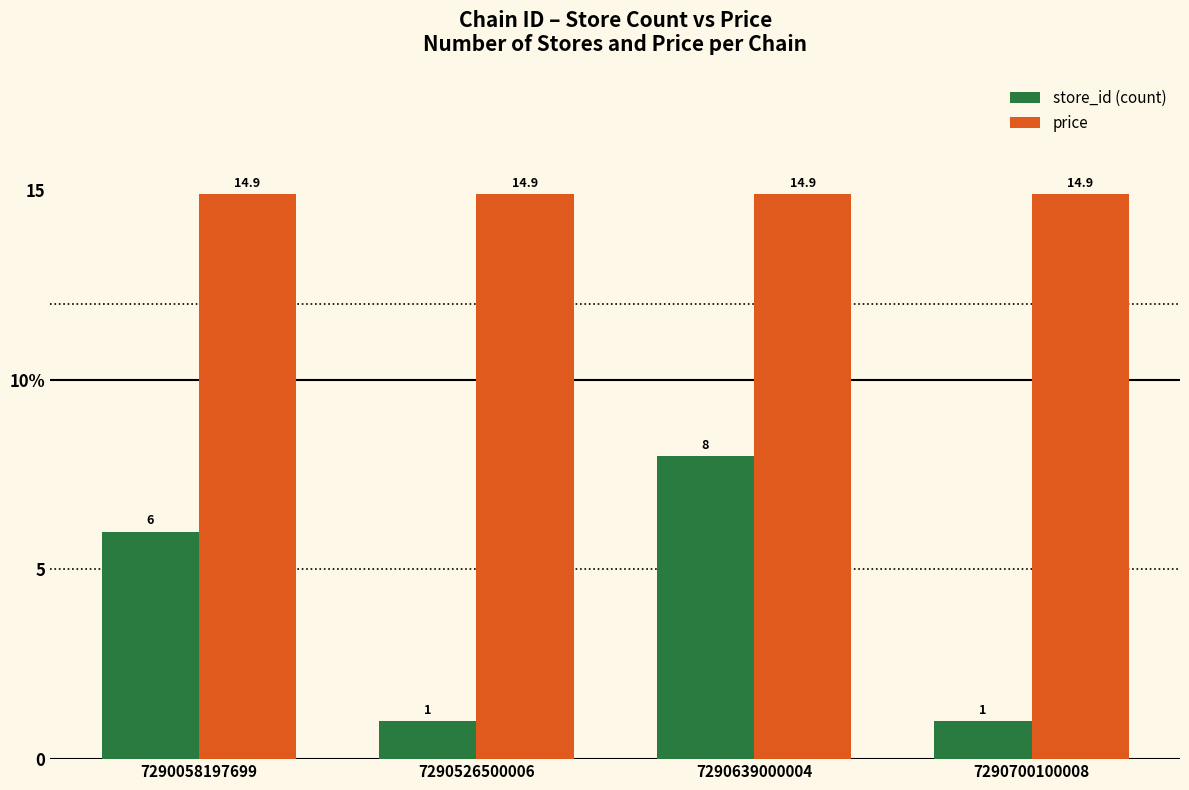

What are all the series names shown in the legend?

store_id (count), price